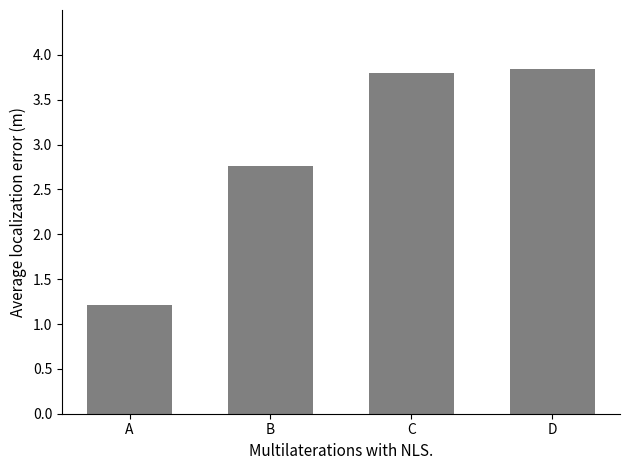

Where does the data first go above 3?

C